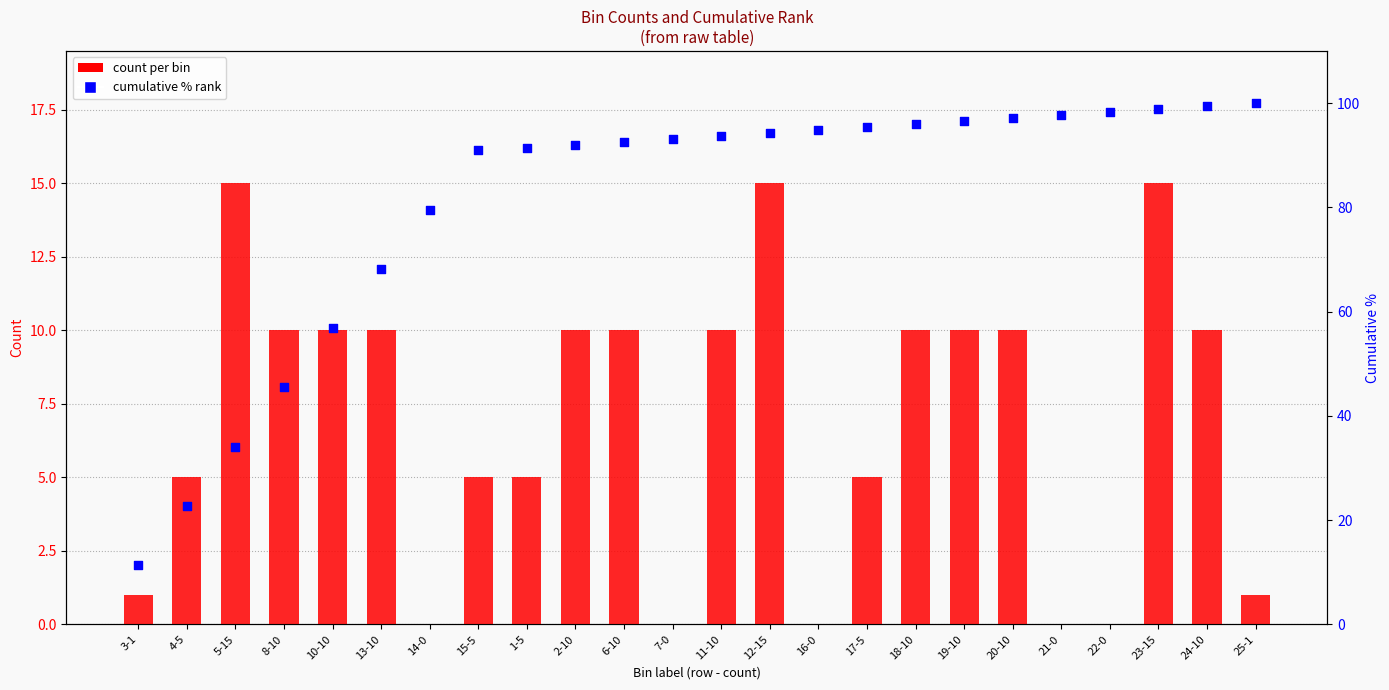

Which series reaches the minimum Y coordinate?

count per bin